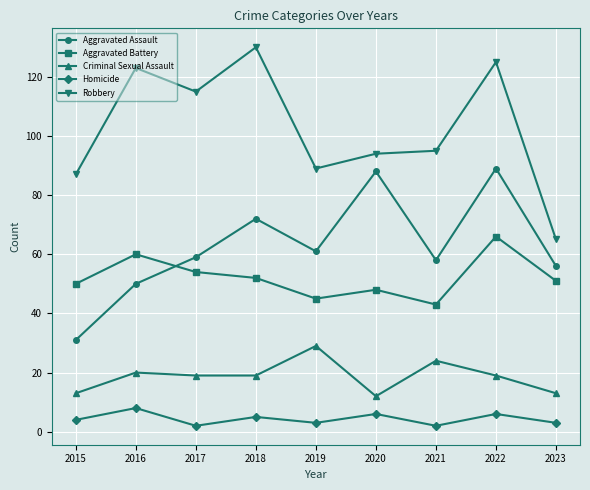

True or false: Homicide has more than 1 points higher than both neighbors.

True